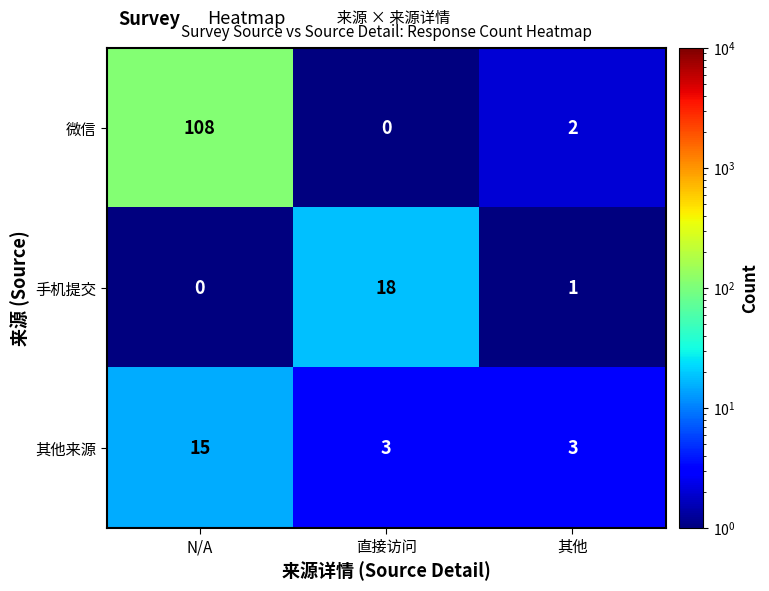

At which label does 手机提交 first exceed 1?

直接访问